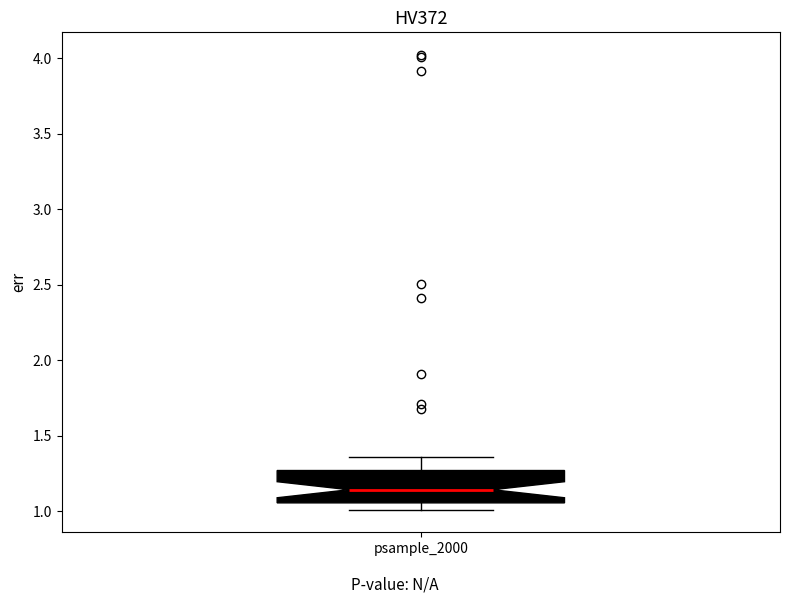

Where does the median line of the box for psample_2000 sit on the y-axis? The values are not printed on the chart, so give them approximately, as read against the axis.

1.15